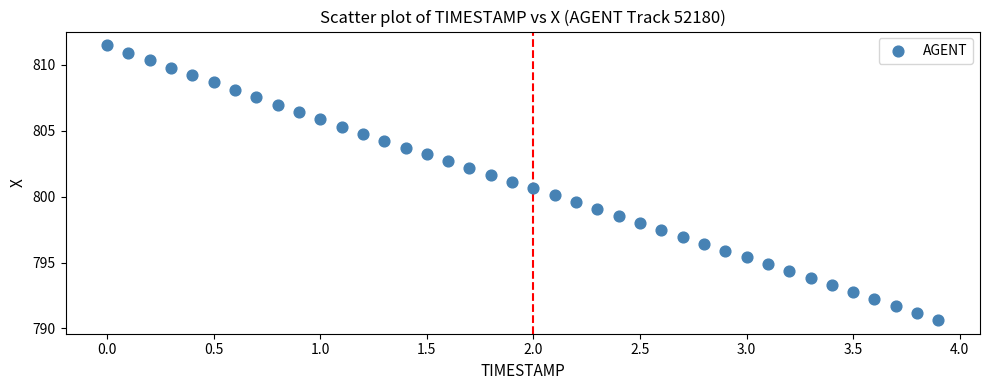

What is the range of Y values (max minus min)?

20.8